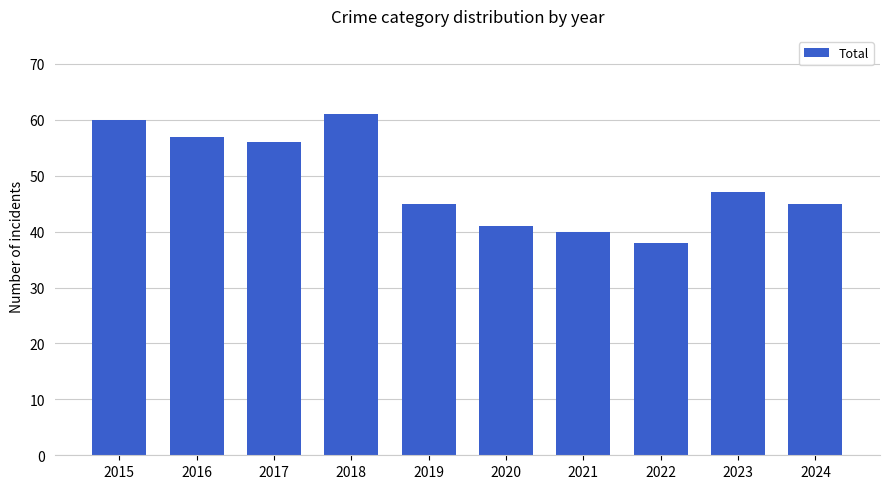

What is the average value?

49